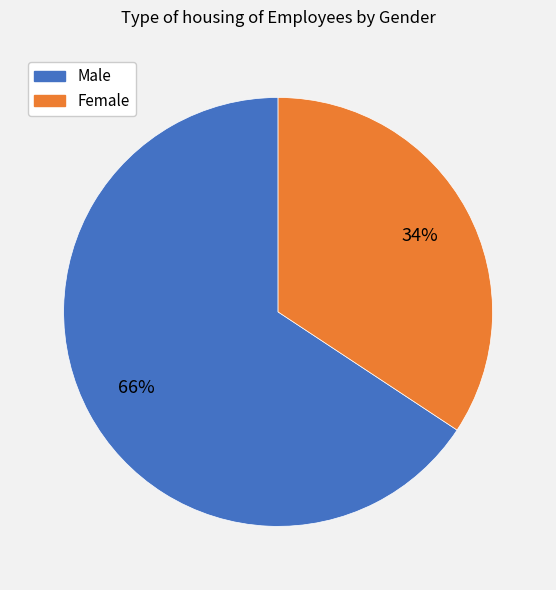

Is it true that Female is 40% of the pie?

False